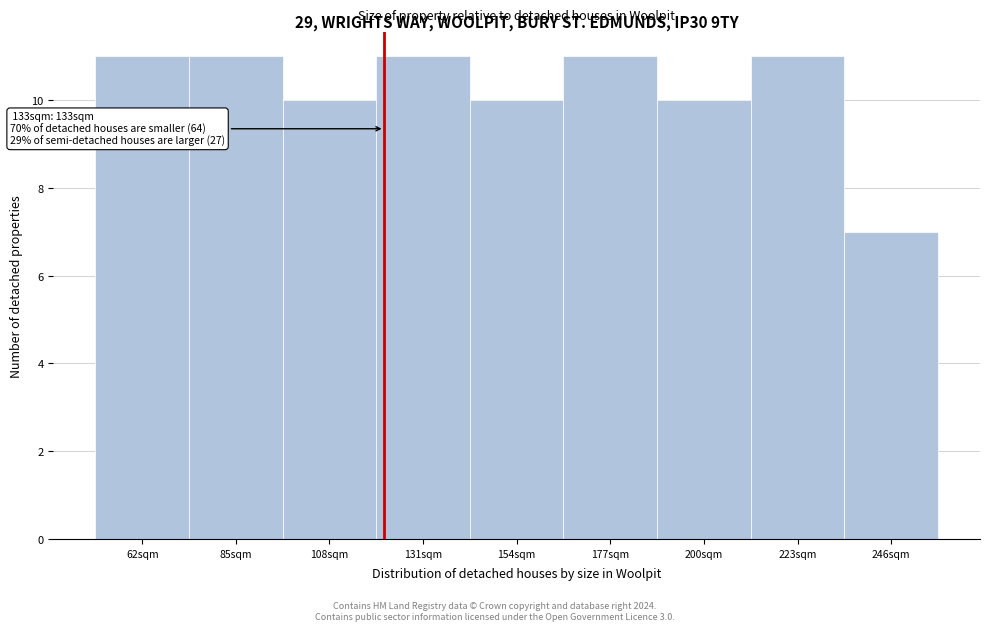

Reading left to right, transcribe all the data shown in this chart.

62sqm=11	85sqm=11	108sqm=10	131sqm=11	154sqm=10	177sqm=11	200sqm=10	223sqm=11	246sqm=7